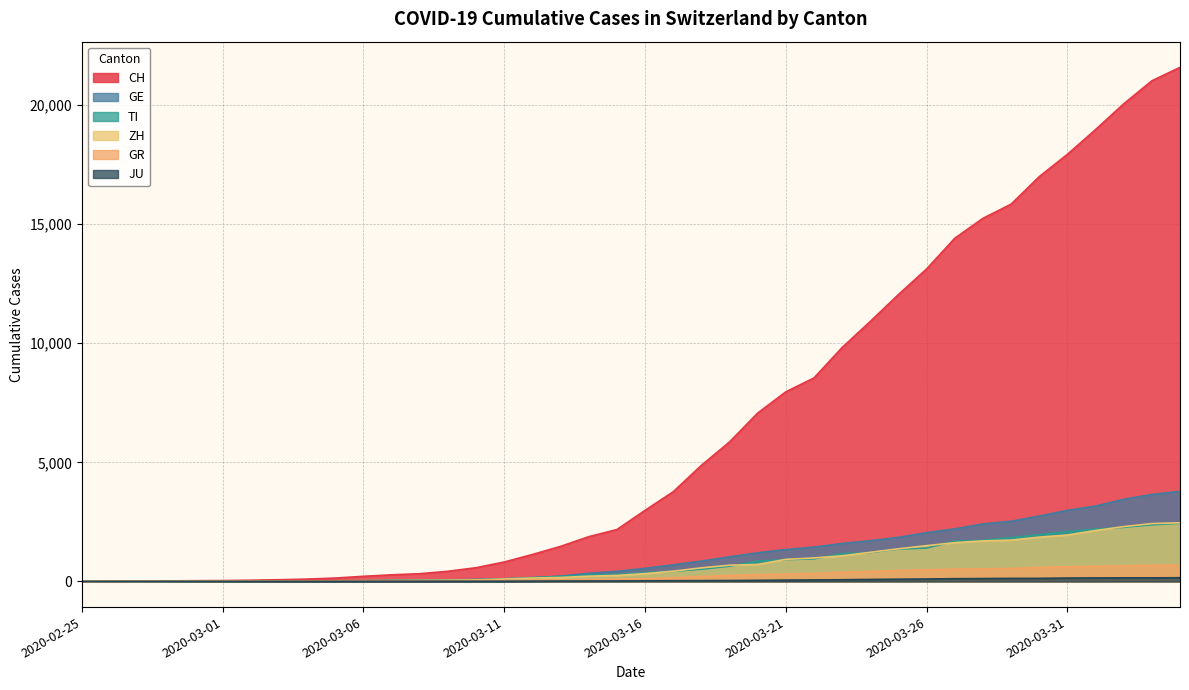

True or false: GR and CH cross at least once.

False